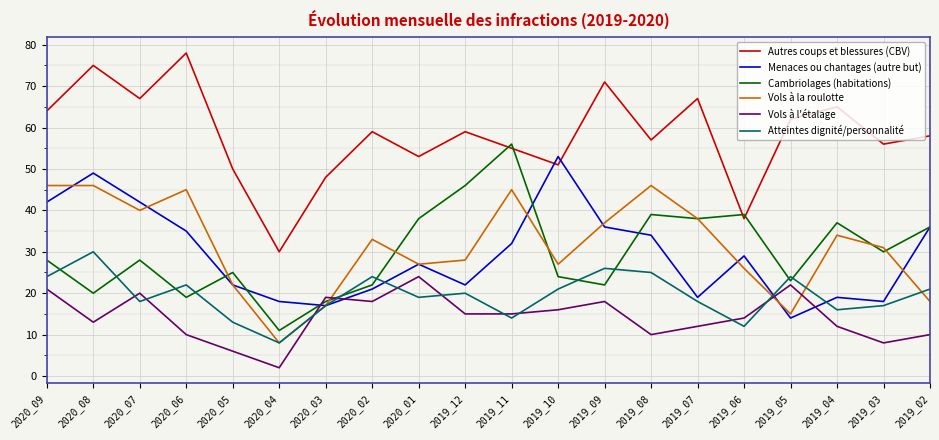

Reading left to right, list all the values displayed in this chart.

Autres coups et blessures (CBV): 64	75	67	78	50	30	48	59	53	59	55	51	71	57	67	38	62	65	56	58
Menaces ou chantages (autre but): 42	49	42	35	22	18	17	21	27	22	32	53	36	34	19	29	14	19	18	36
Cambriolages (habitations): 28	20	28	19	25	11	18	22	38	46	56	24	22	39	38	39	23	37	30	36
Vols à la roulotte: 46	46	40	45	22	8	17	33	27	28	45	27	37	46	38	26	15	34	31	18
Vols à l'étalage: 21	13	20	10	6	2	19	18	24	15	15	16	18	10	12	14	22	12	8	10
Atteintes dignité/personnalité: 24	30	18	22	13	8	17	24	19	20	14	21	26	25	18	12	24	16	17	21